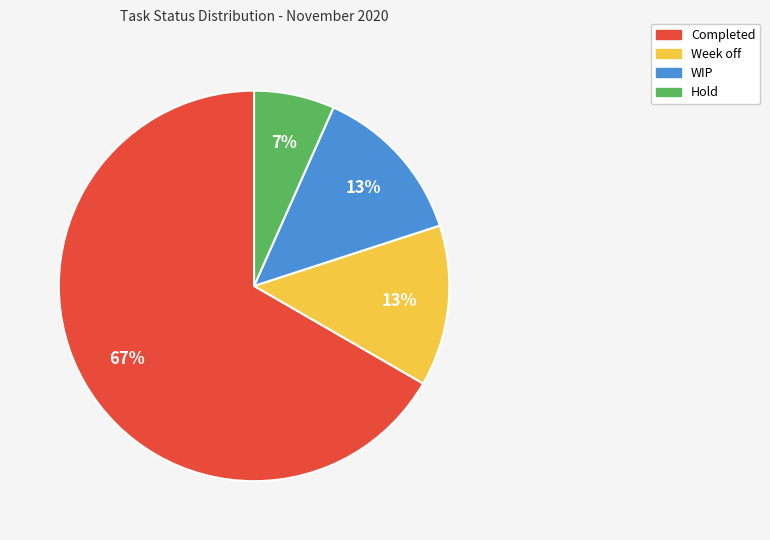

Is there any slice that represents more than half of the pie?

Yes